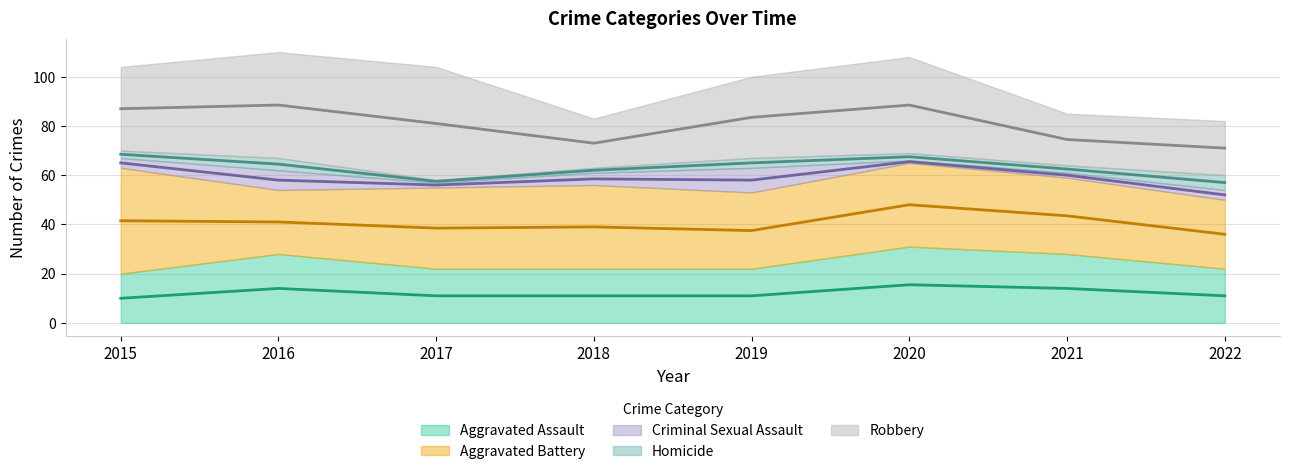

Count the number of categories in the chart.

8